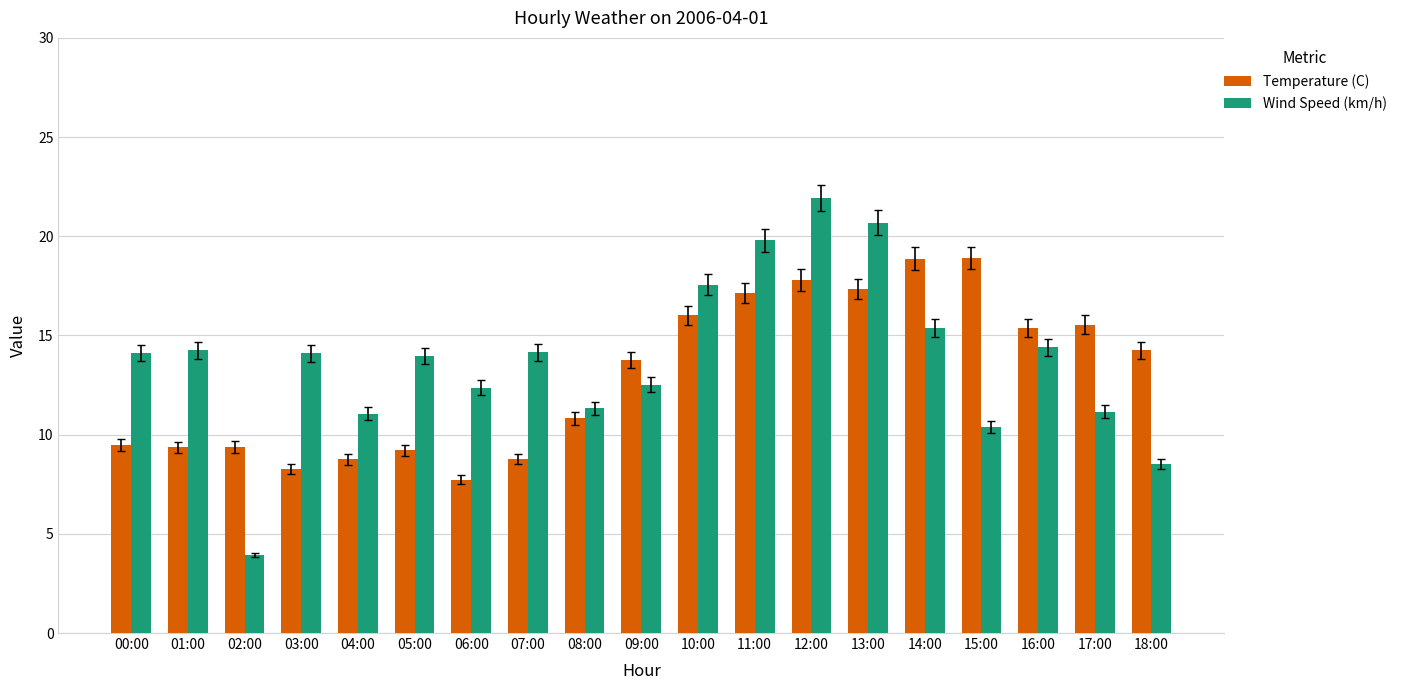

At which category is the sum across all series the highest?

12:00